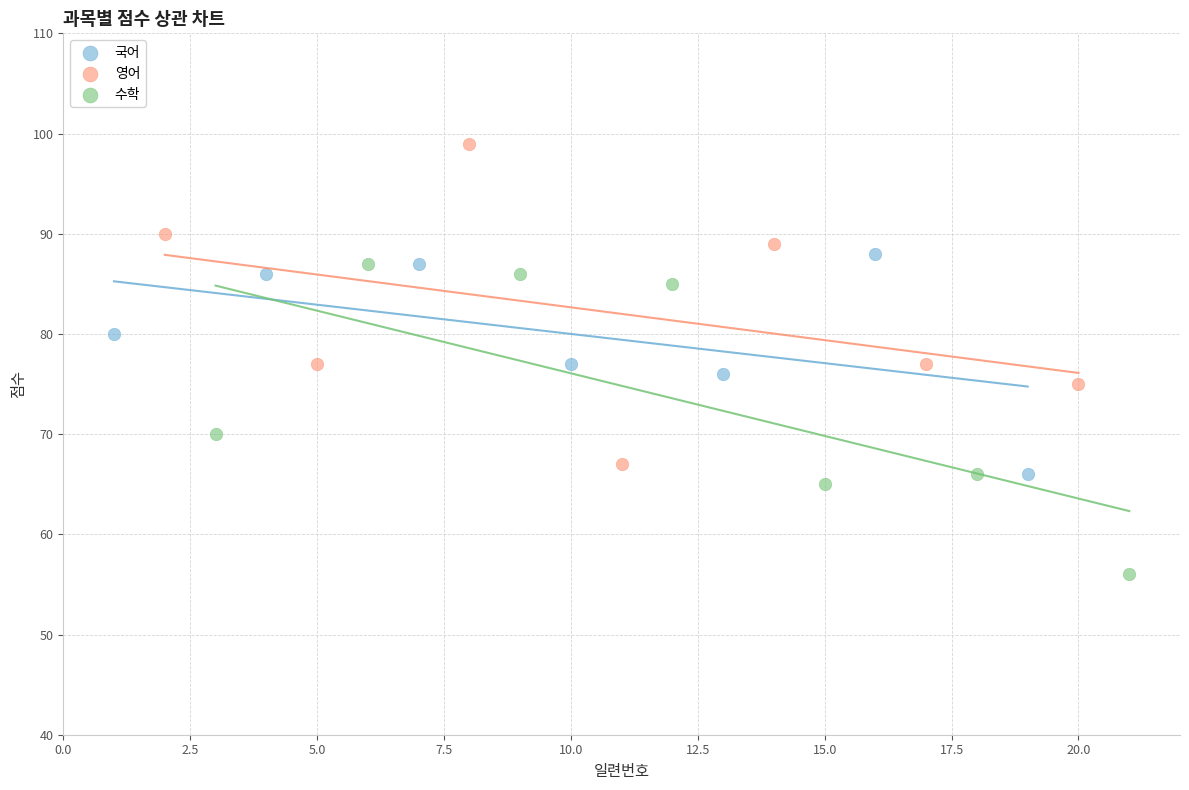

Which series contains the lowest Y value?

수학